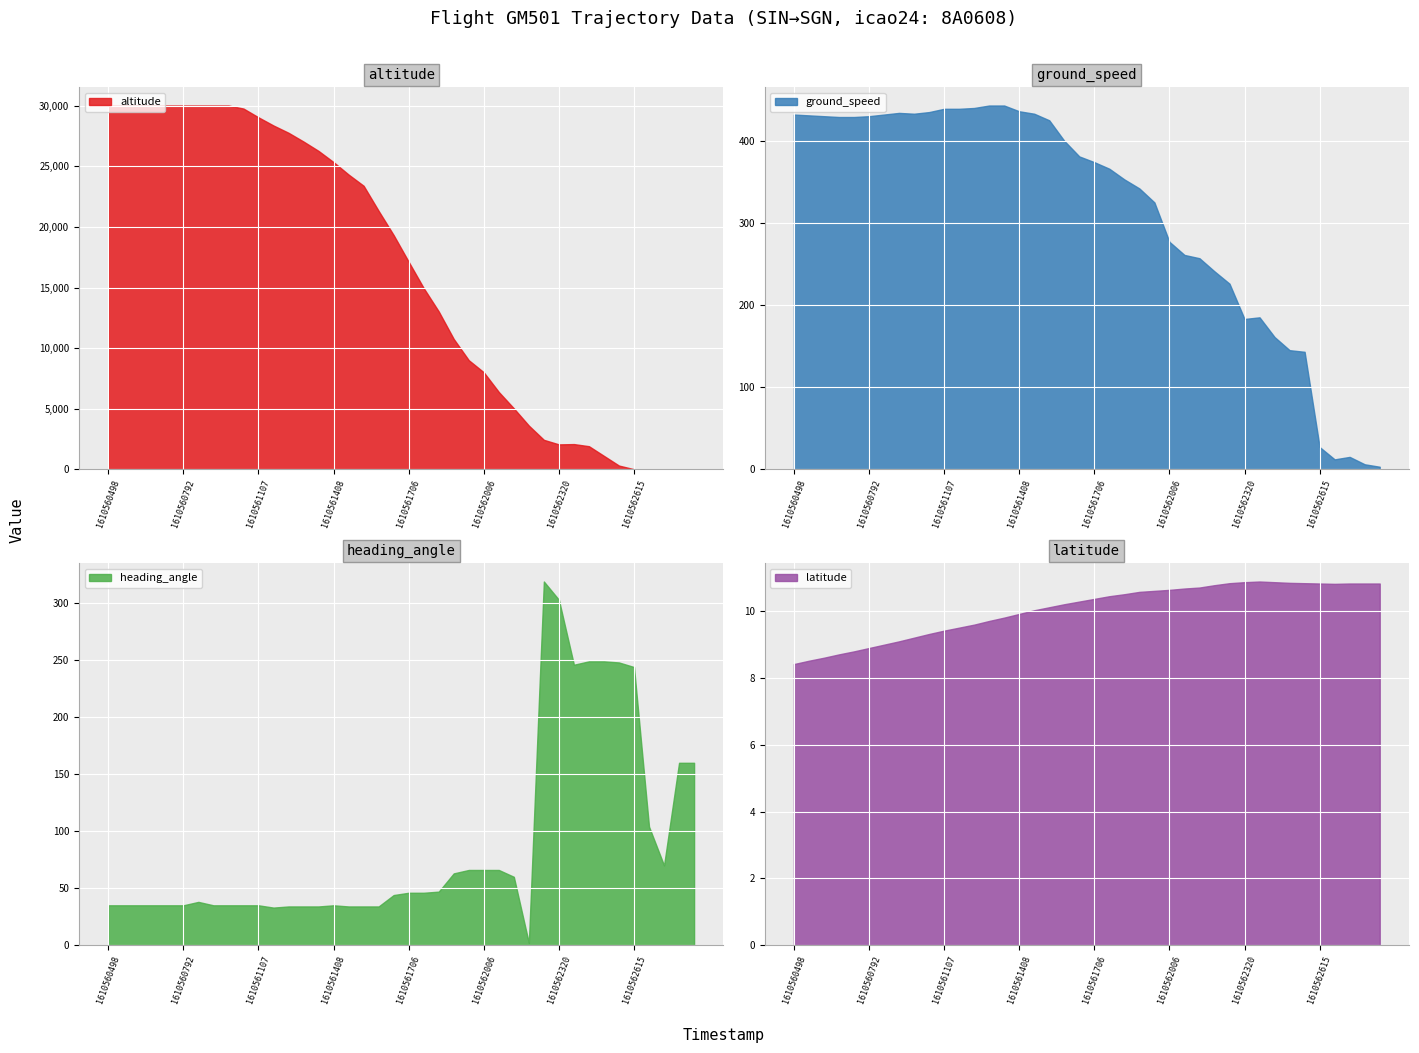

What is the minimum value for latitude?

8.4